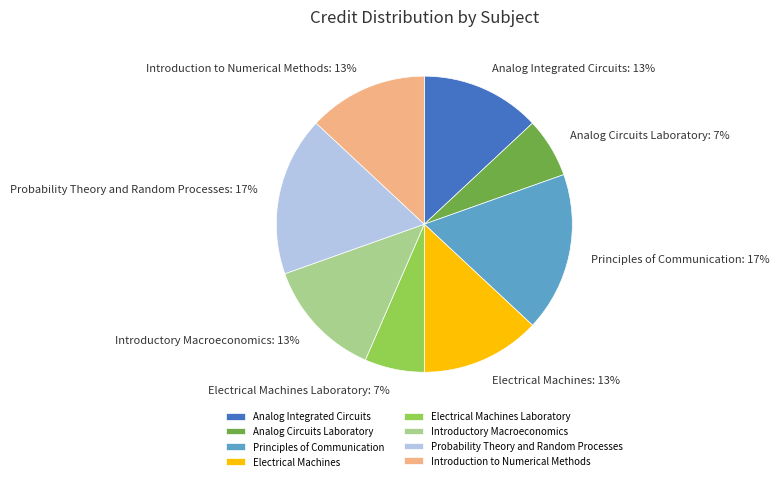

Is it true that Electrical Machines Laboratory is 7% of the pie?

True